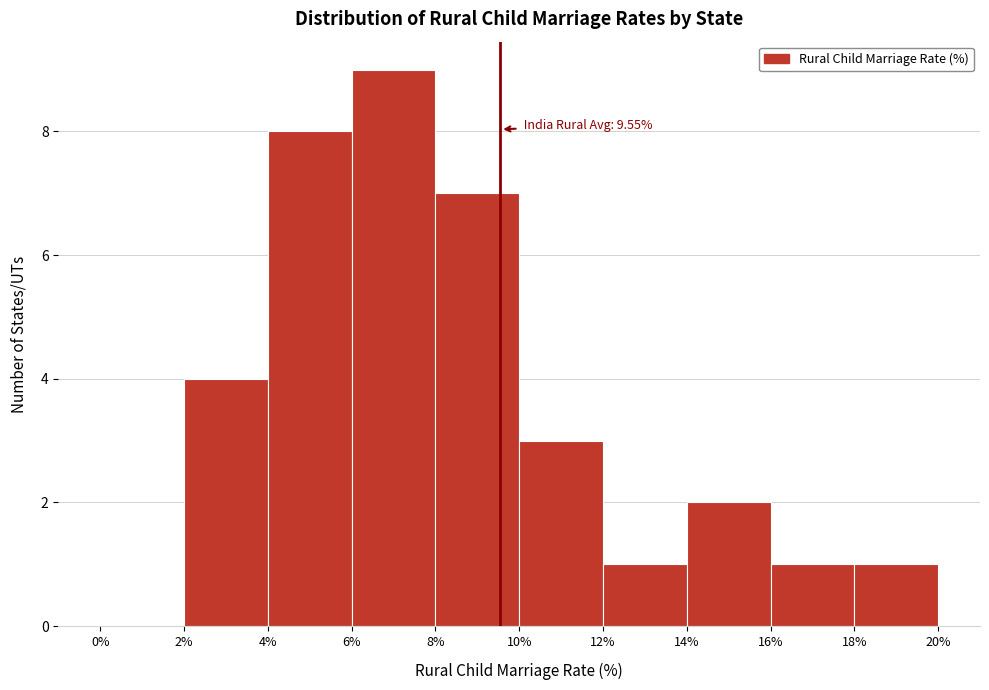

Over which range of the x-axis is the bar tallest?

6% to 8%